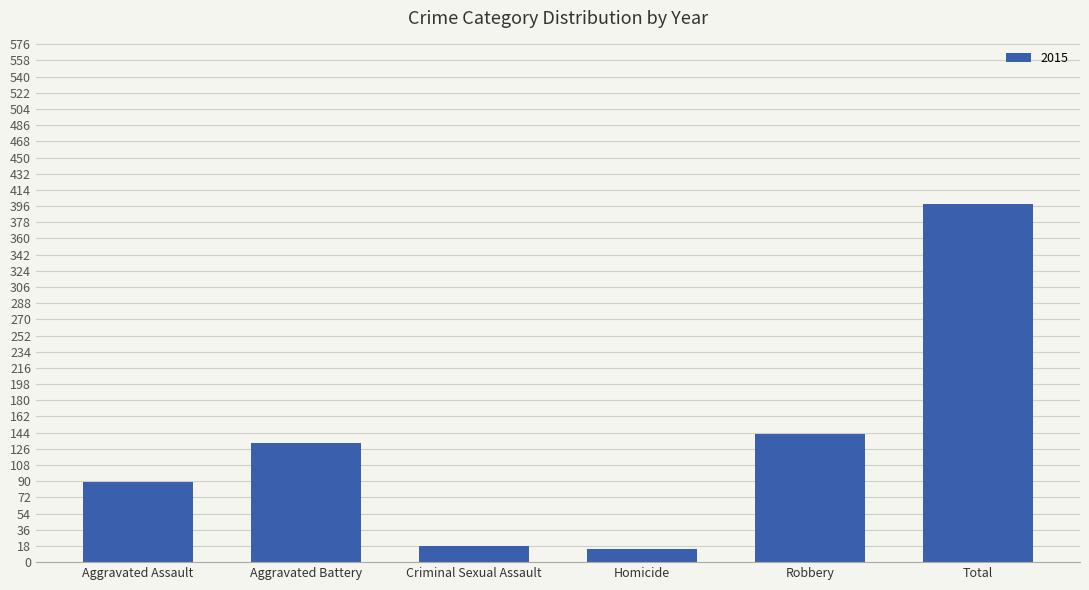

How many data points does each series have?

6